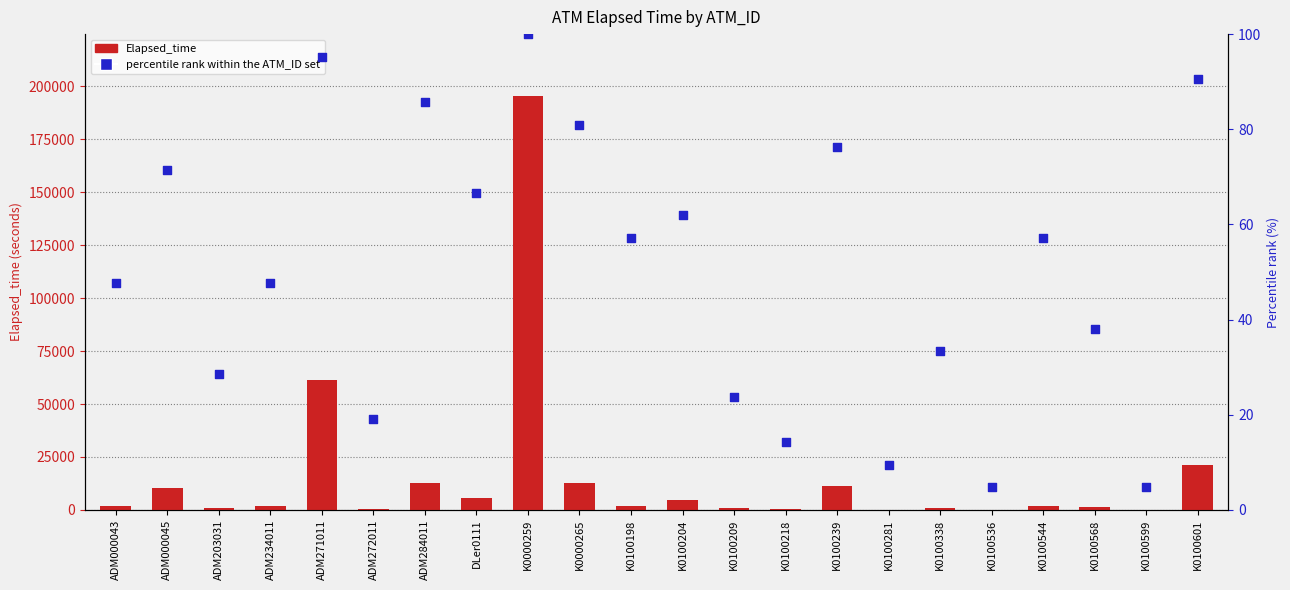

At how many categories does at least one series exceed 90180?

1